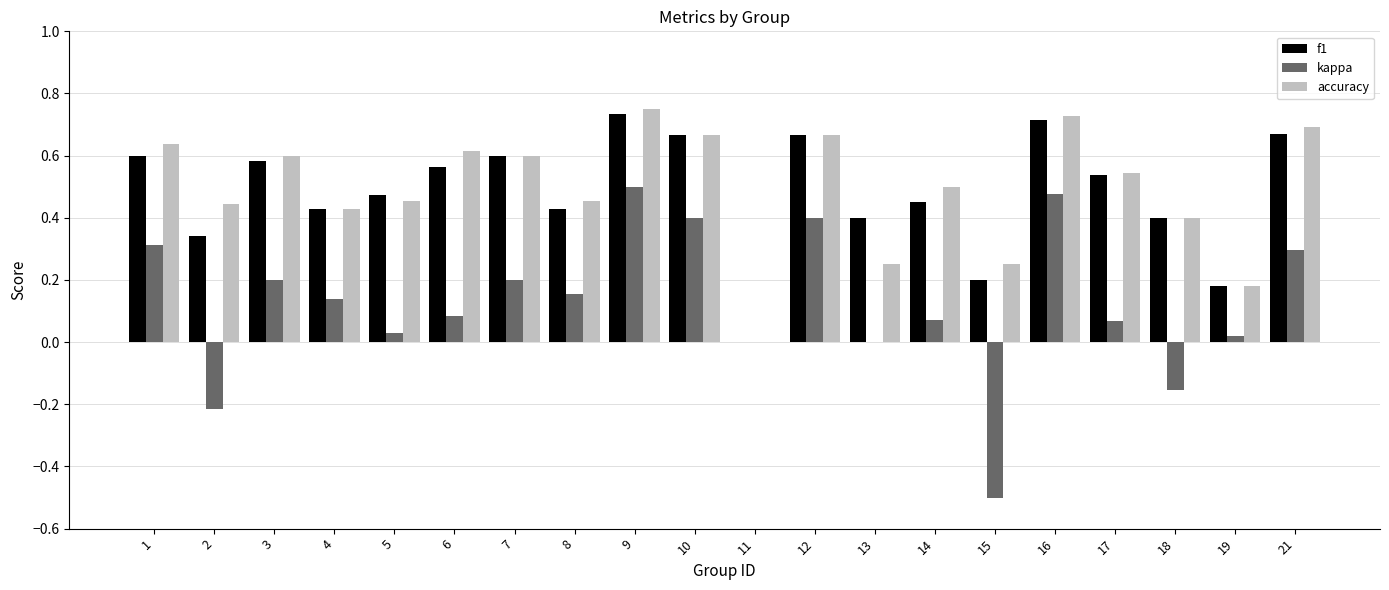

What is the sum of all f1 values?

9.6